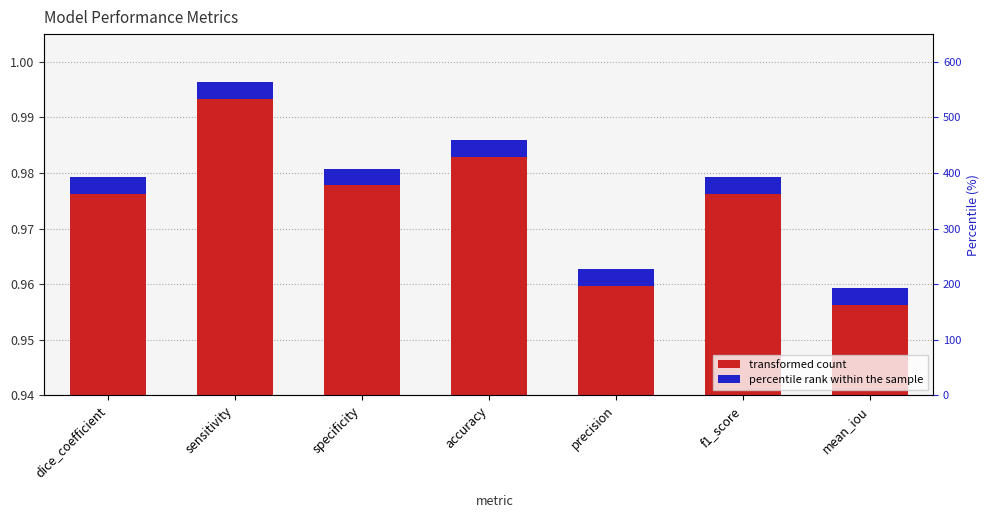

Where is the data nearest to the value 0?

mean_iou